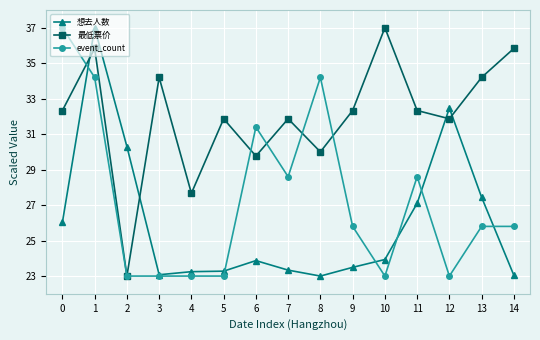

True or false: 想去人数 has more than 0 interior local peaks.

True